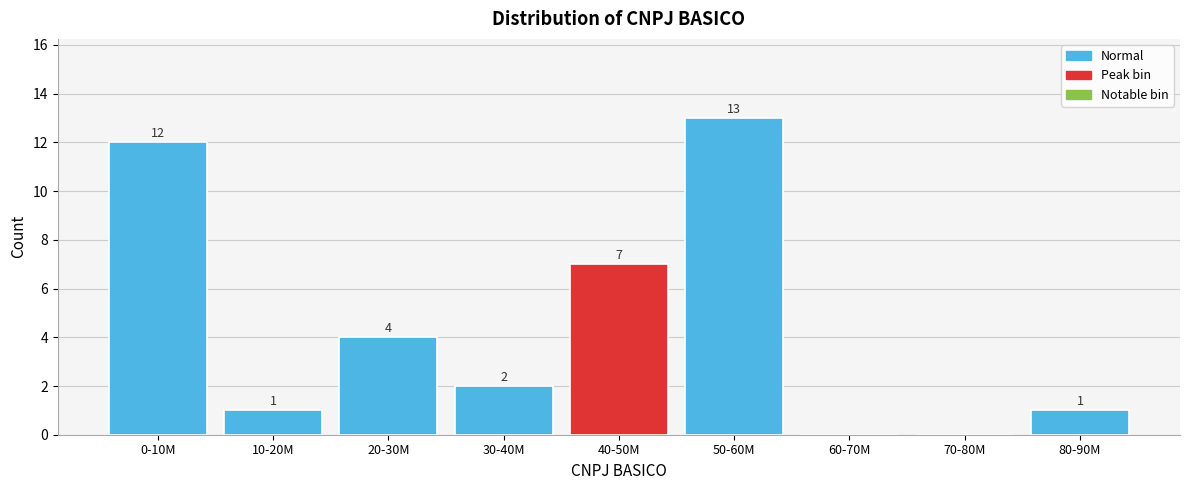

Reading left to right, list all the values displayed in this chart.

0-10M=12	10-20M=1	20-30M=4	30-40M=2	40-50M=7	50-60M=13	60-70M=0	70-80M=0	80-90M=1